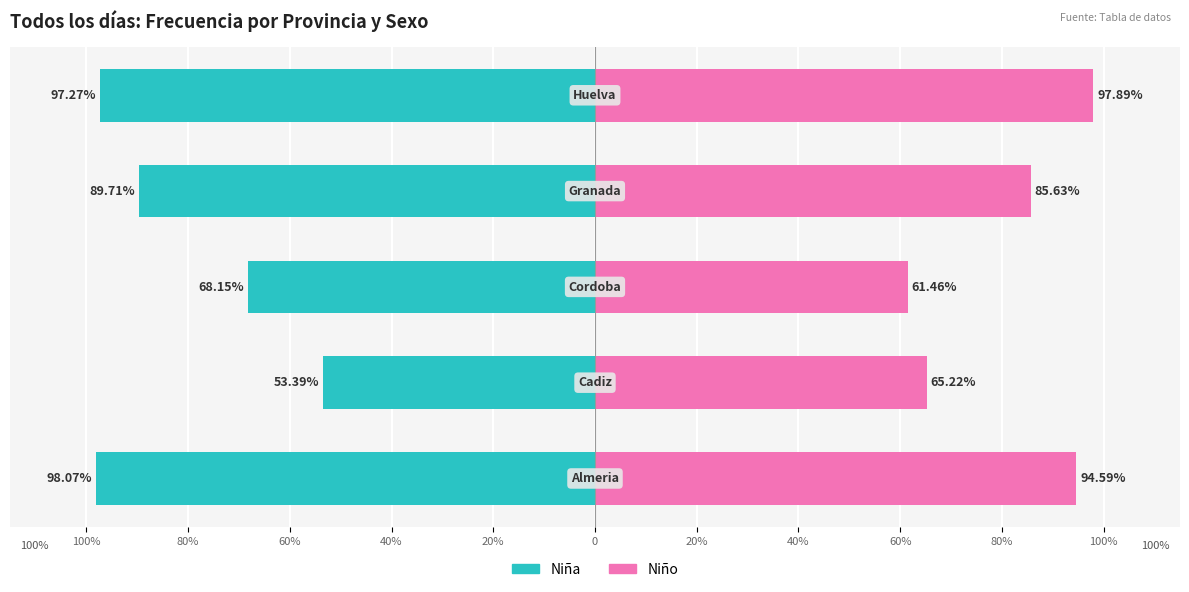

Reading left to right, list all the values displayed in this chart.

Niña: -98.1	-53.4	-68.2	-89.7	-97.3
Niño: 94.6	65.2	61.5	85.6	97.9